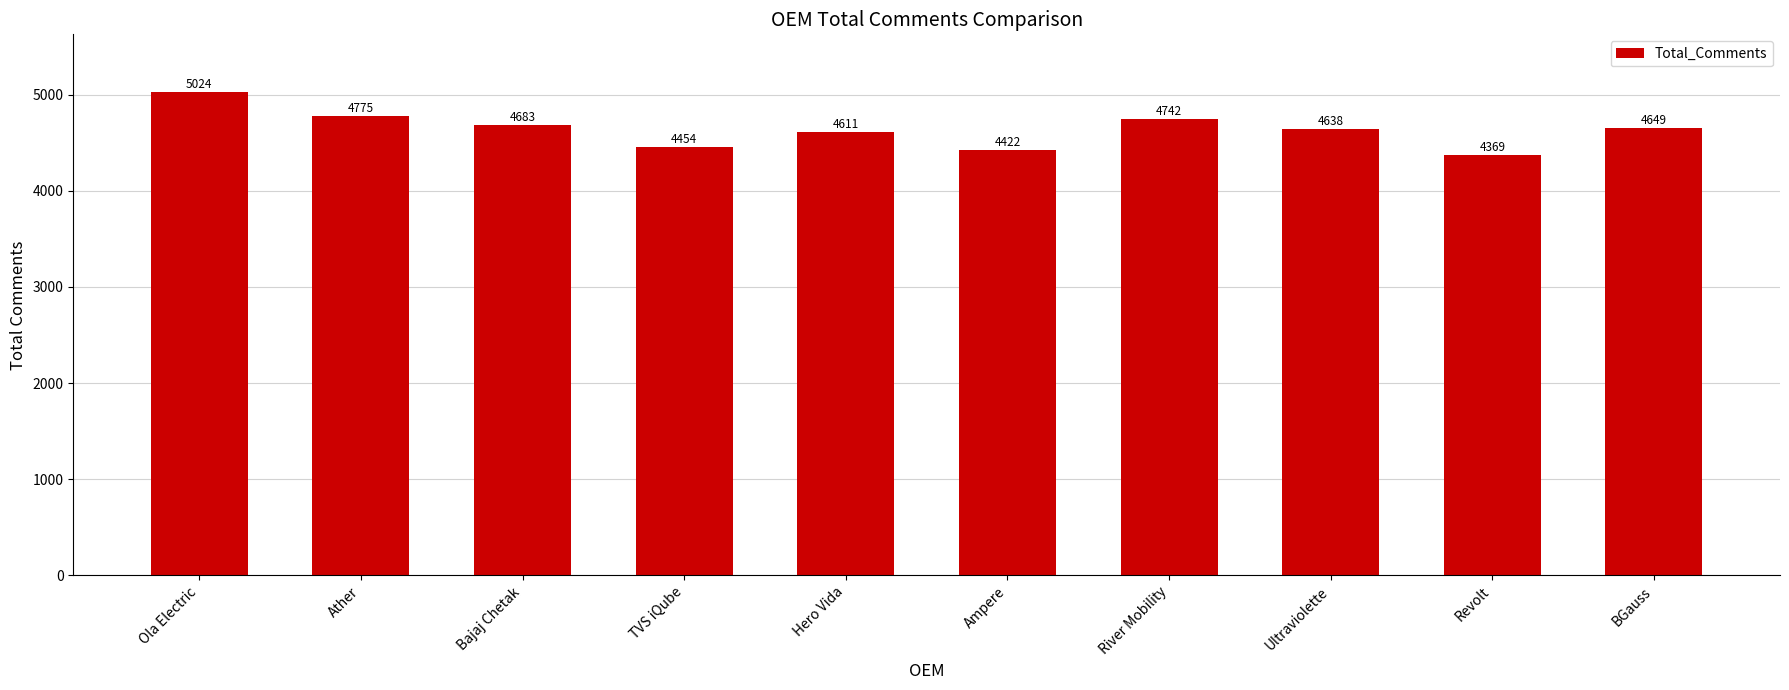

At which label does the data first exceed 4649?

Ola Electric